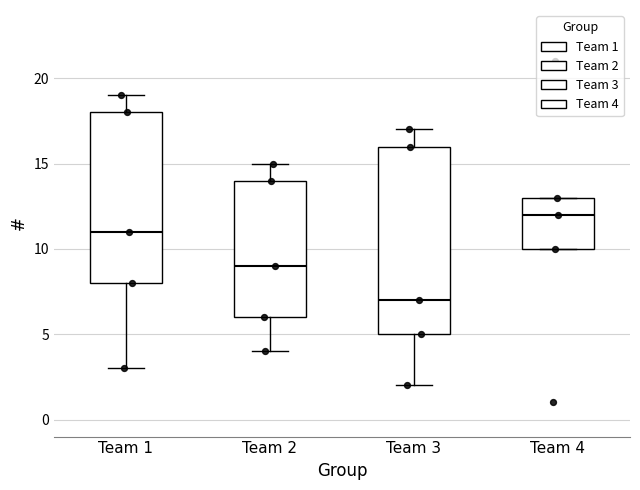

Comparing the boxes themselves (not the whiskers), which one is the tallest?

Team 3